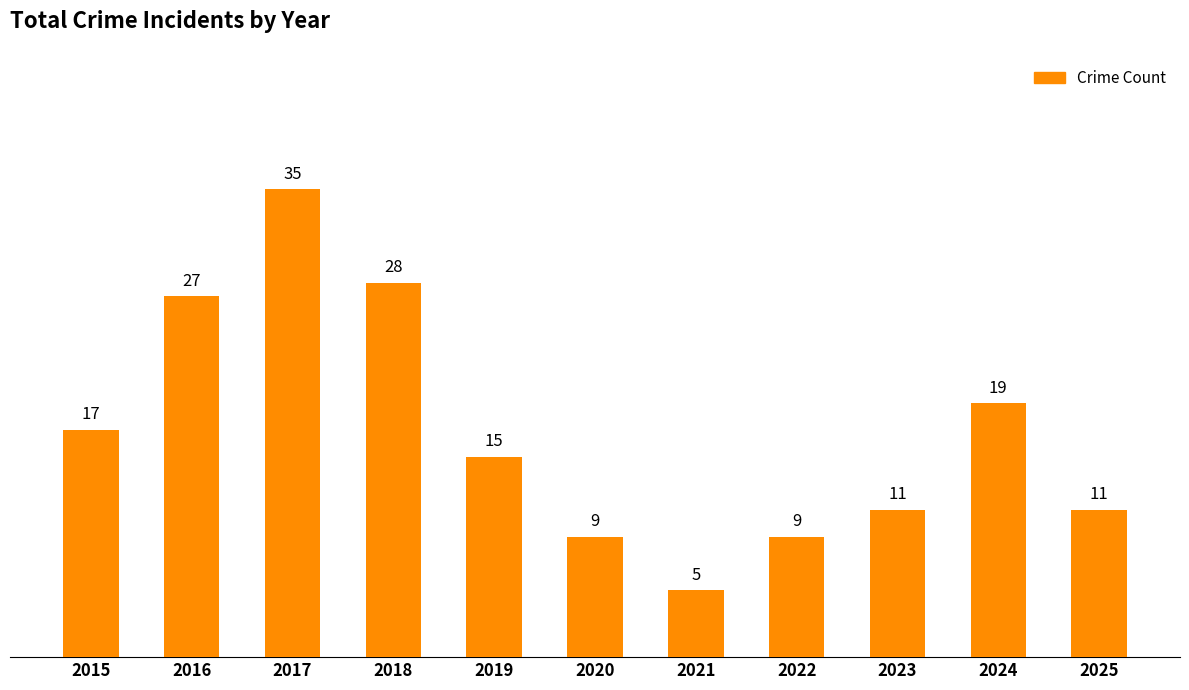

What is the value of the 10th bar from the left?

19